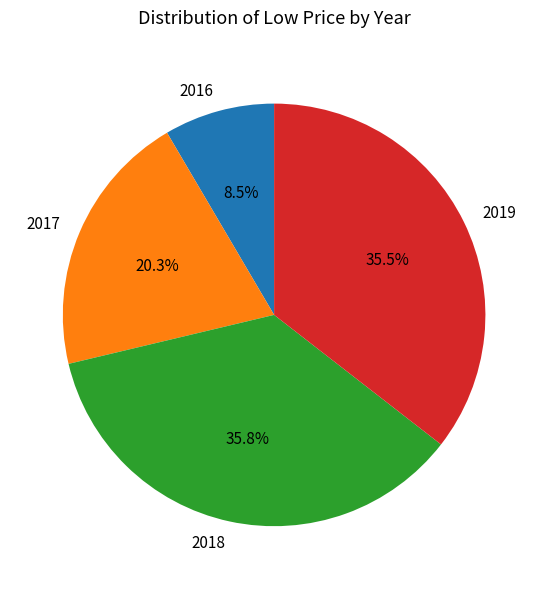

What is the ratio of the value at 2017 to the value at 2019?

0.6